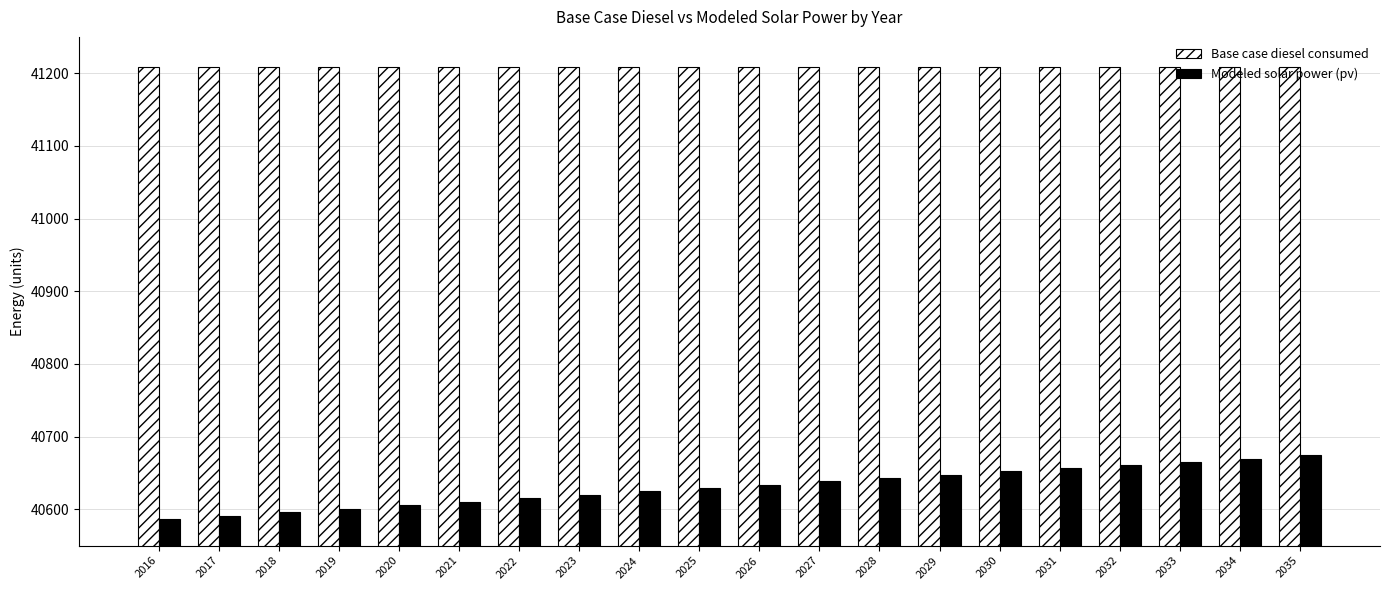

What is the value of the Base case diesel consumed bar at the 13th from the left?

41208.2